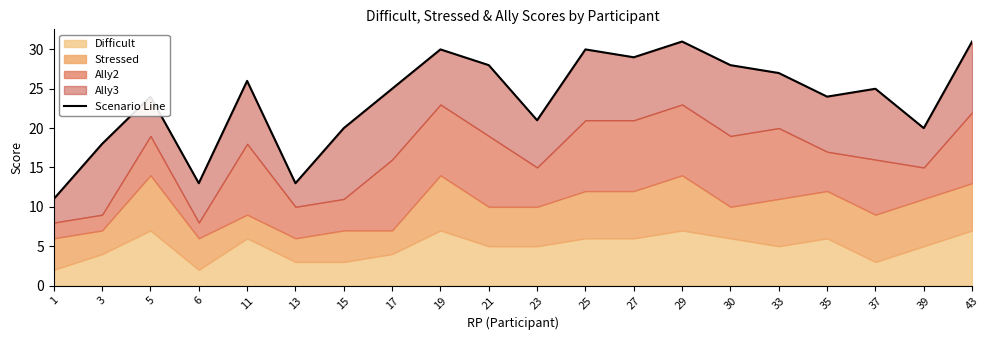

How many categories are shown in the chart?

20